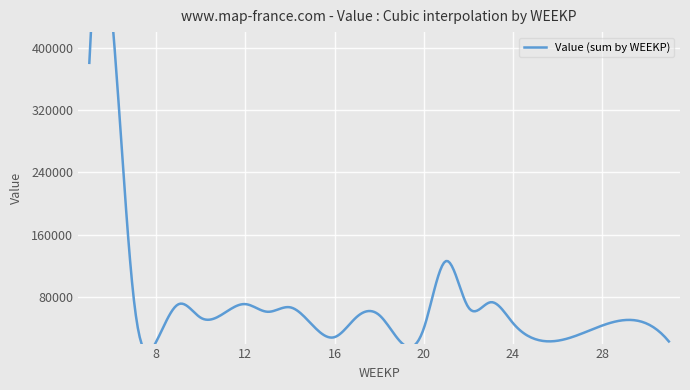

What is the value of the 13th point from the left?

39053.4